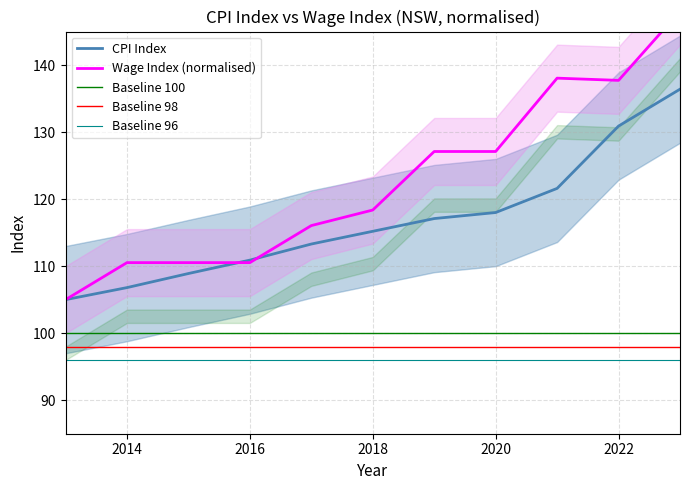

At how many categories does at least one series exceed 113?

7